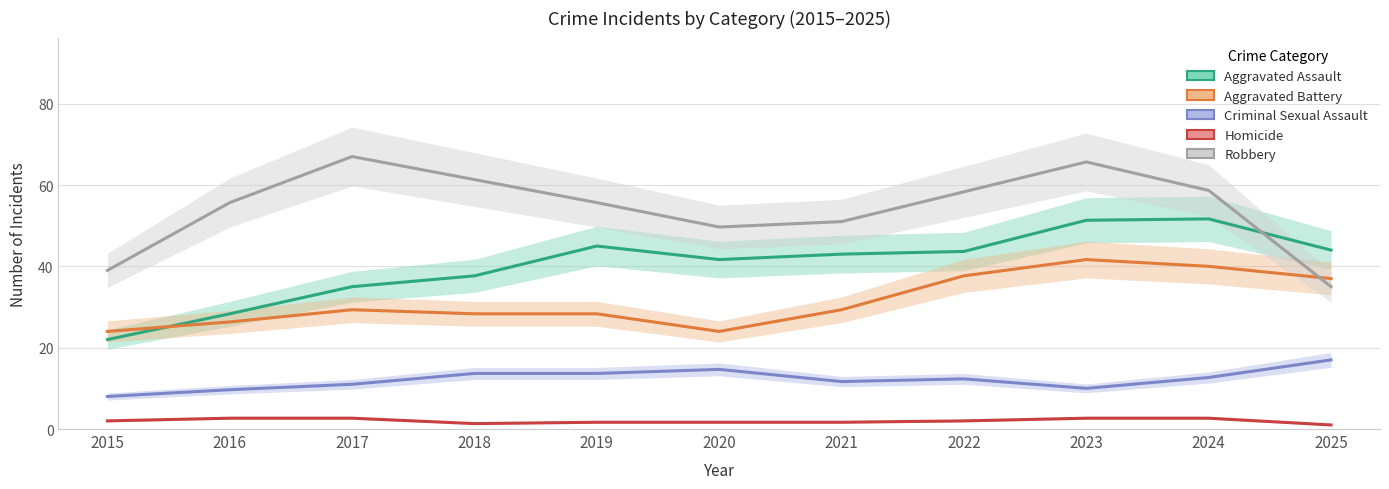

At which category is the sum across all series the highest?

2023